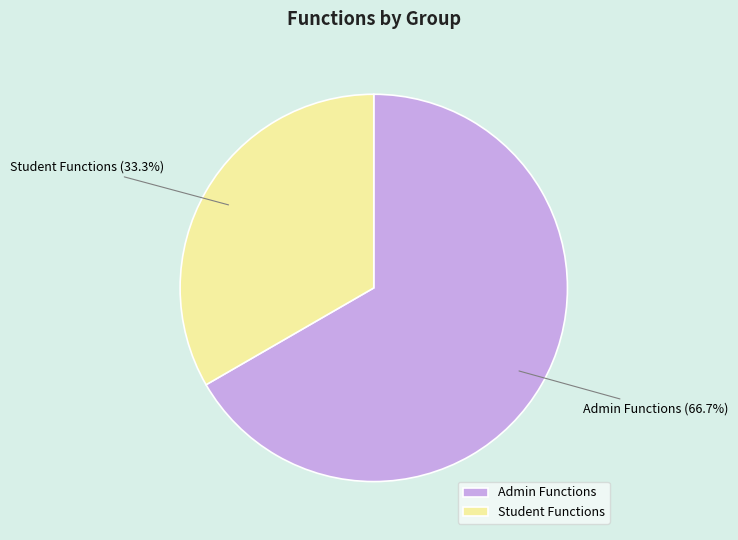

To the nearest percent, what is the average slice percentage?

50%